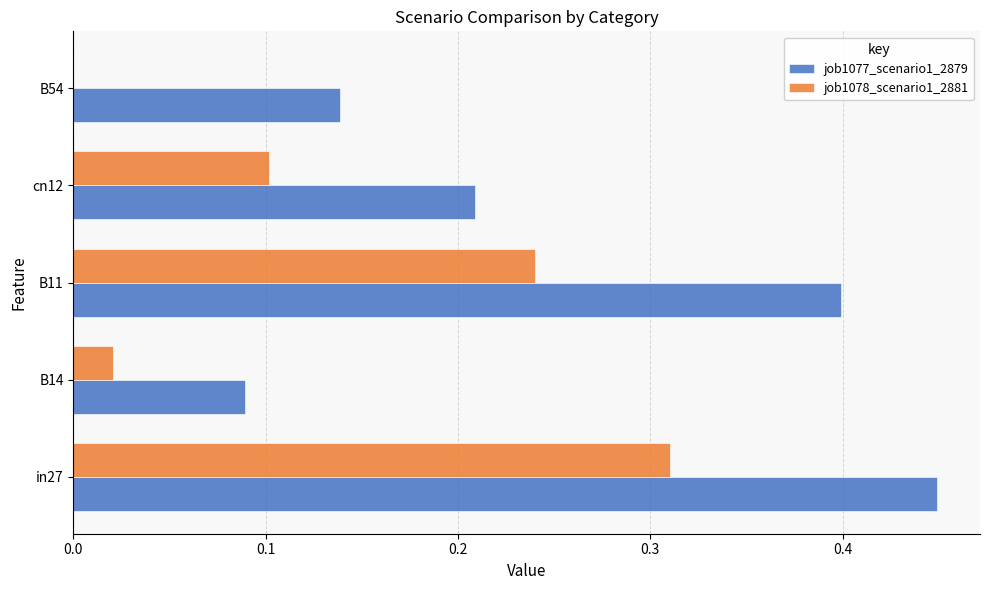

Between cn12 and B54, which series saw the biggest shift?

job1078_scenario1_2881